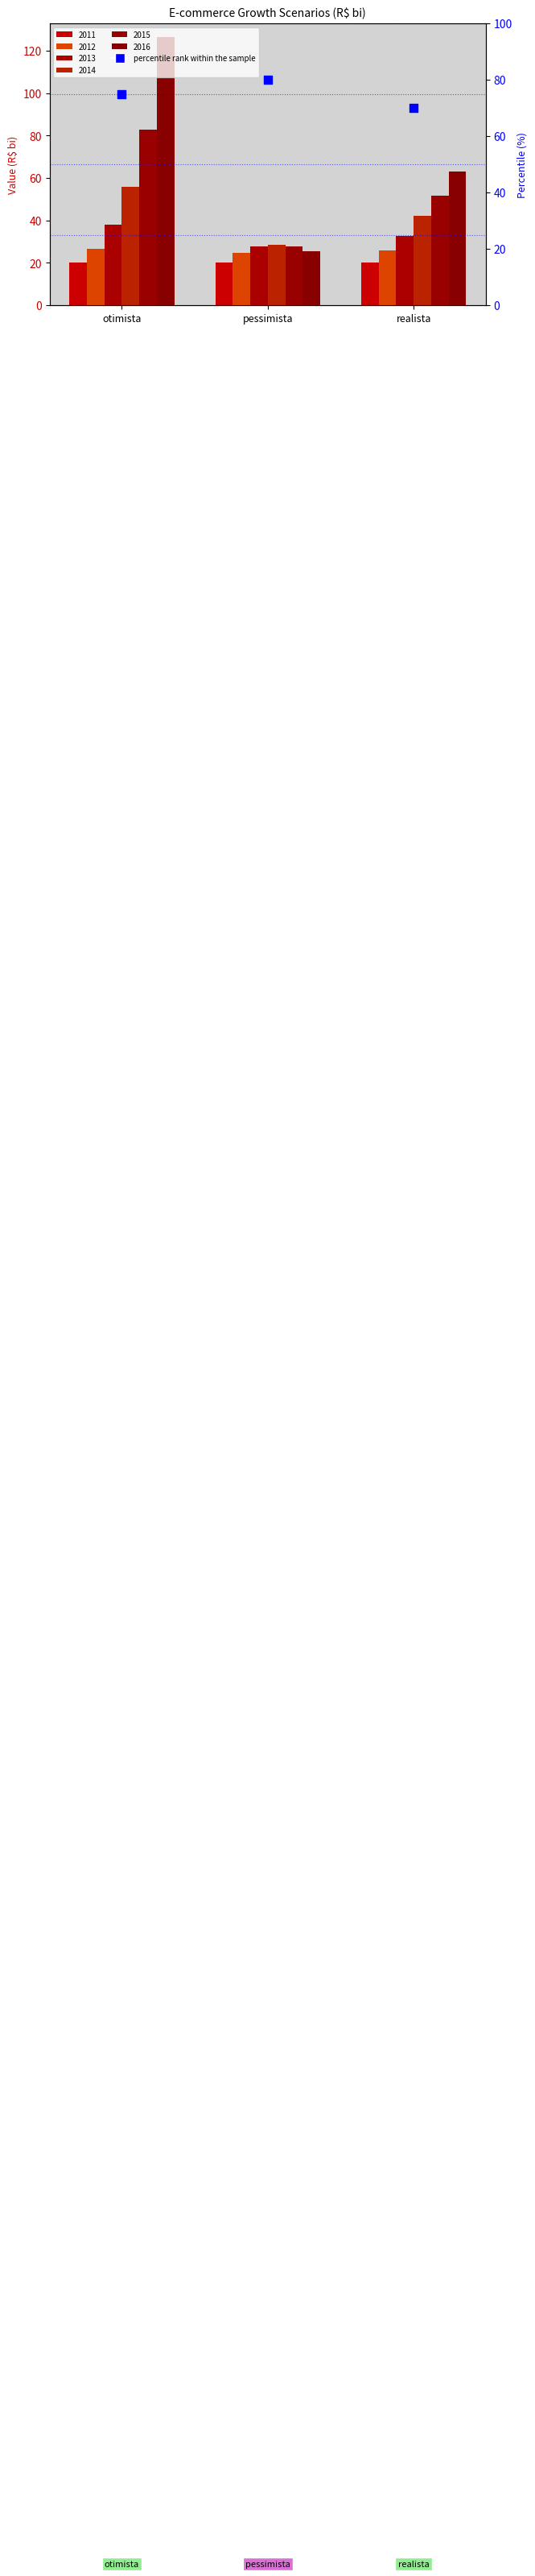

What is the total value across all series at pessimista?

133.6